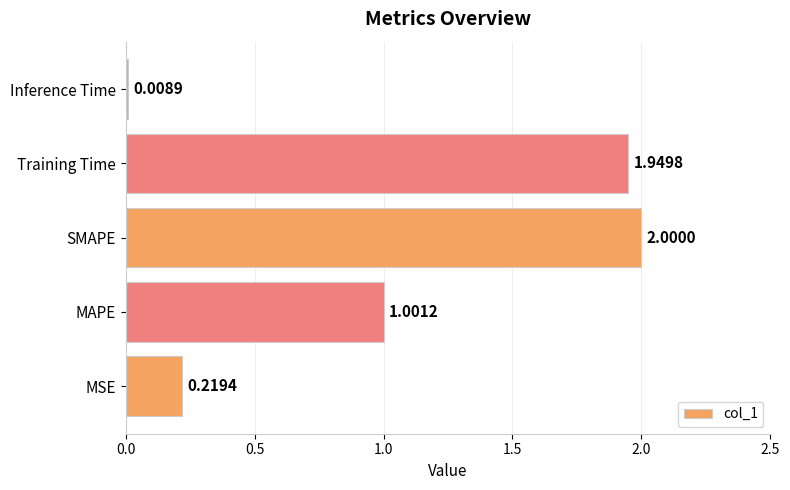

Does the chart contain stacked bars?

No